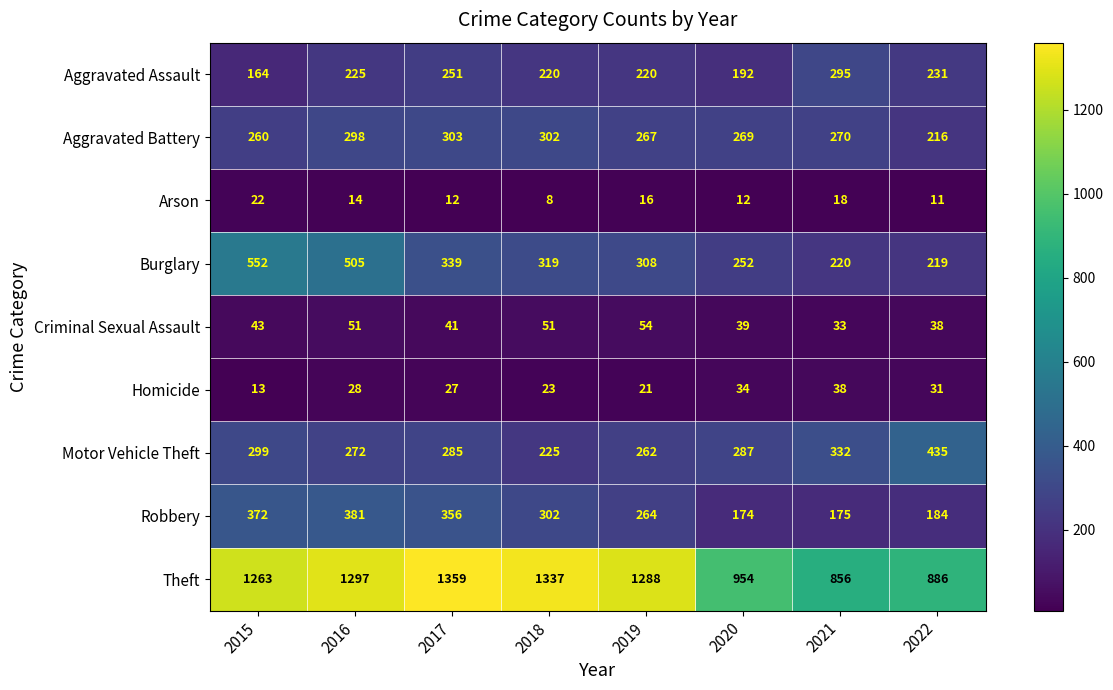

What is the sum of all Motor Vehicle Theft values?

2397